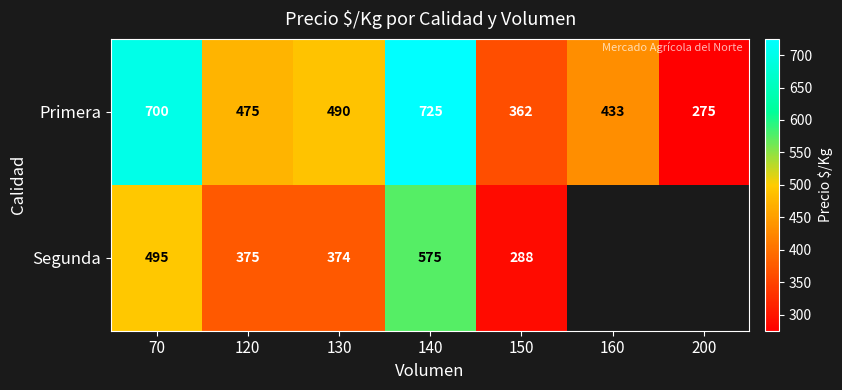

True or false: Primera has a value of 649 at 150.

False